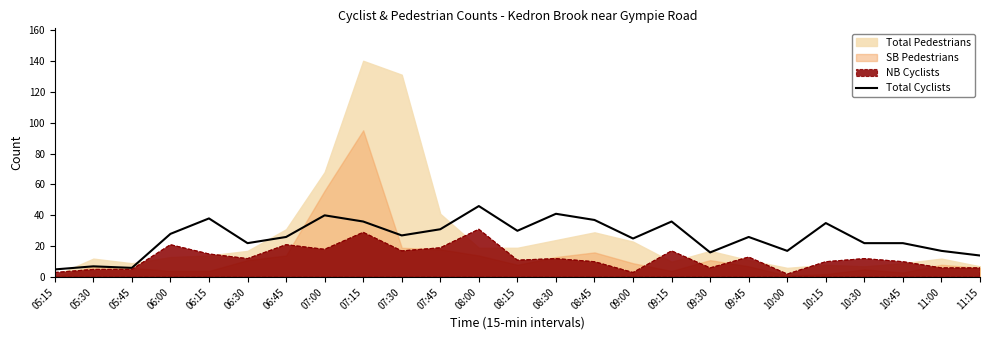

Which has a higher value, 09:00 or 06:30?

09:00